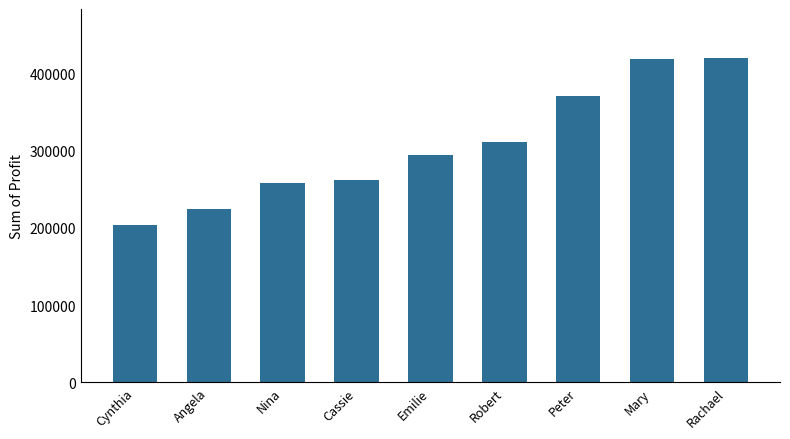

How many series are shown in this chart?

1